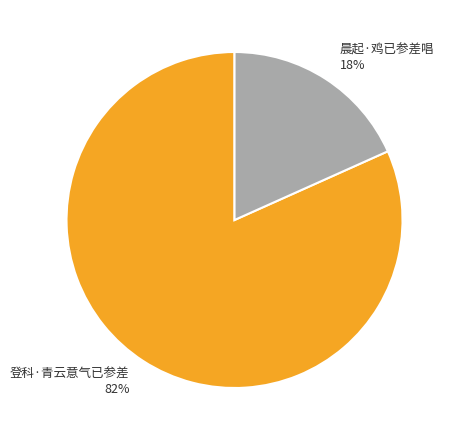

Does any single category account for the majority?

Yes